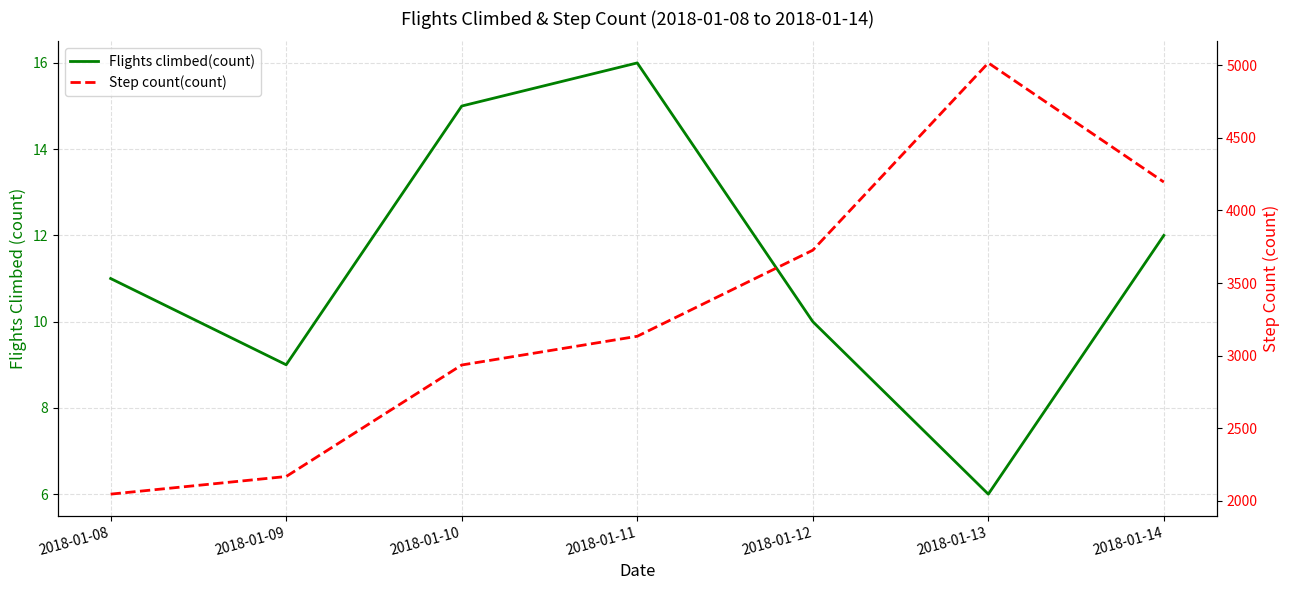

How many interior local peaks does the Step count(count) series have?

1